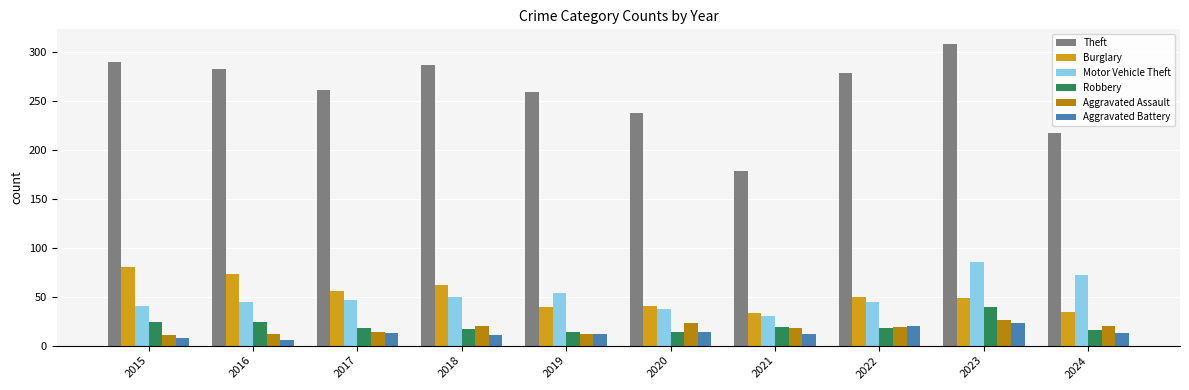

What is the difference between the Motor Vehicle Theft values at 2020 and 2018?

13